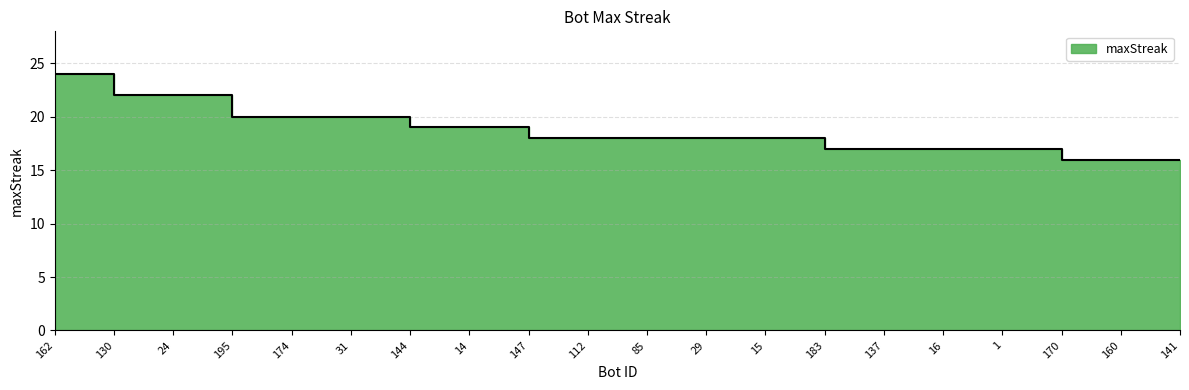

True or false: the data shows 20 at 31.

True